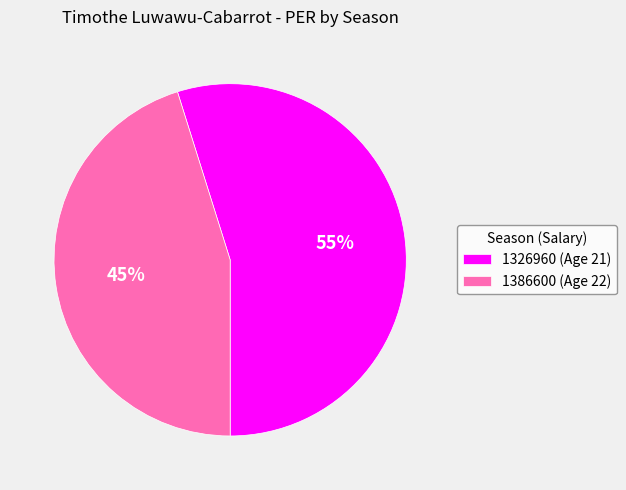

To the nearest percent, what portion does 1386600 (Age 22) represent?

45%